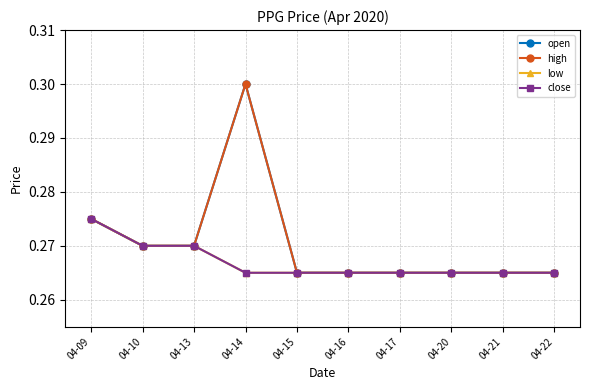

Does the chart have visible grid lines?

Yes